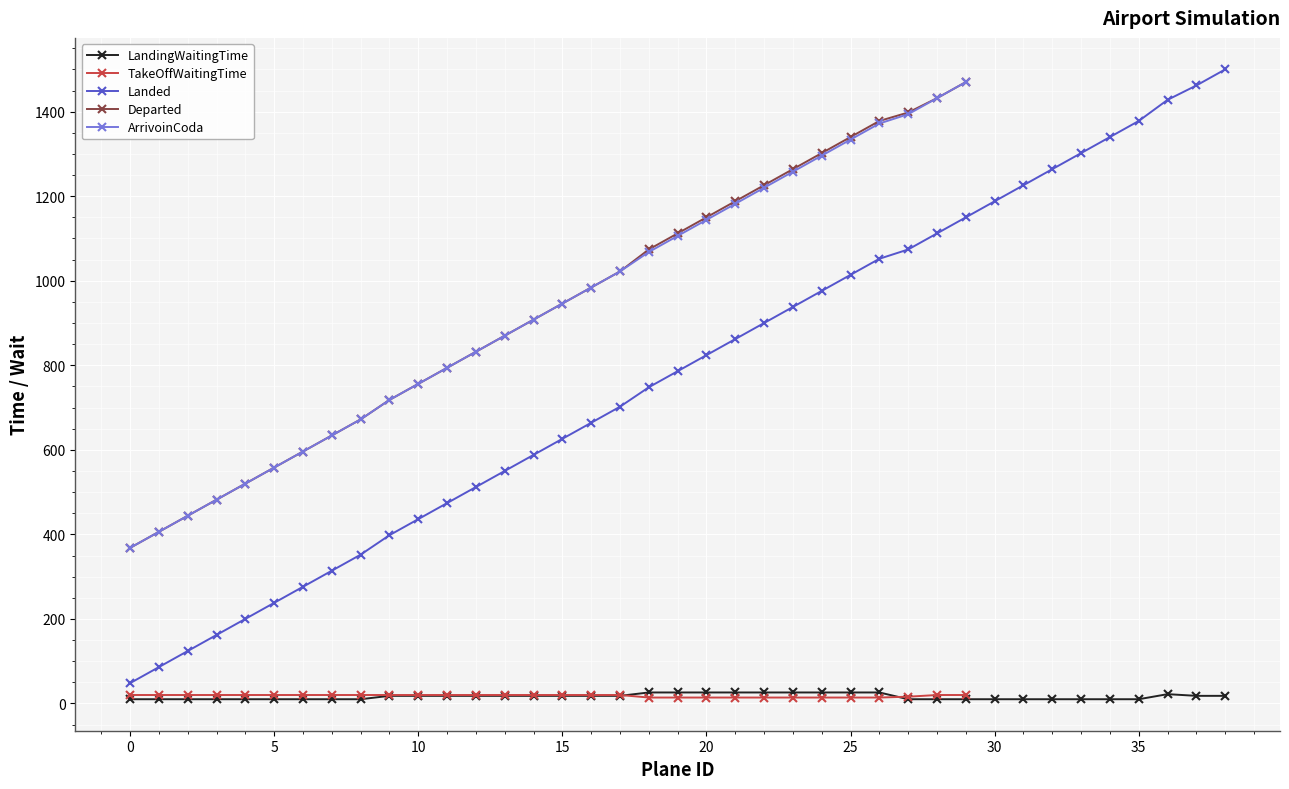

The TakeOffWaitingTime series shows 22 at 20. True or false?

False